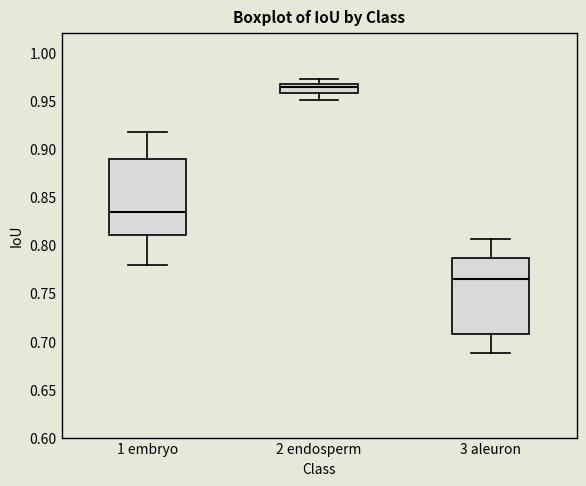

Reading left to right, read every box against the y-axis: the position of its median line, the range the box covers, and the ends of its whiskers. The values are not printed on the chart, so give them approximately, as read against the axis.

1 embryo: median 0.835, box 0.810 to 0.890, whiskers 0.780 to 0.915
2 endosperm: median 0.965, box 0.960 to 0.970, whiskers 0.950 to 0.975
3 aleuron: median 0.765, box 0.710 to 0.785, whiskers 0.690 to 0.805